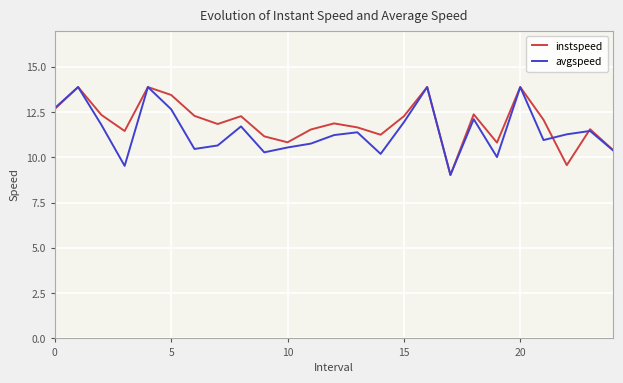

What is the maximum value for avgspeed?

13.9